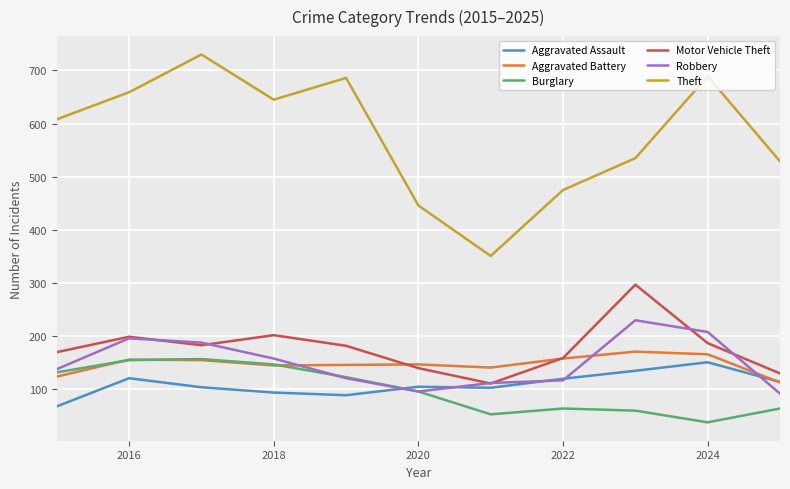

Which series has the largest total across all categories?

Theft